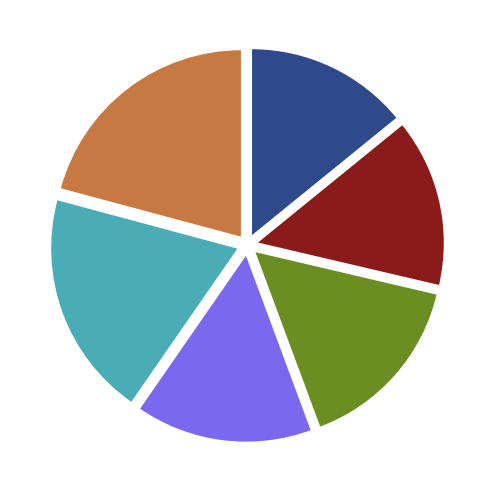

Is there any slice that represents more than half of the pie?

No